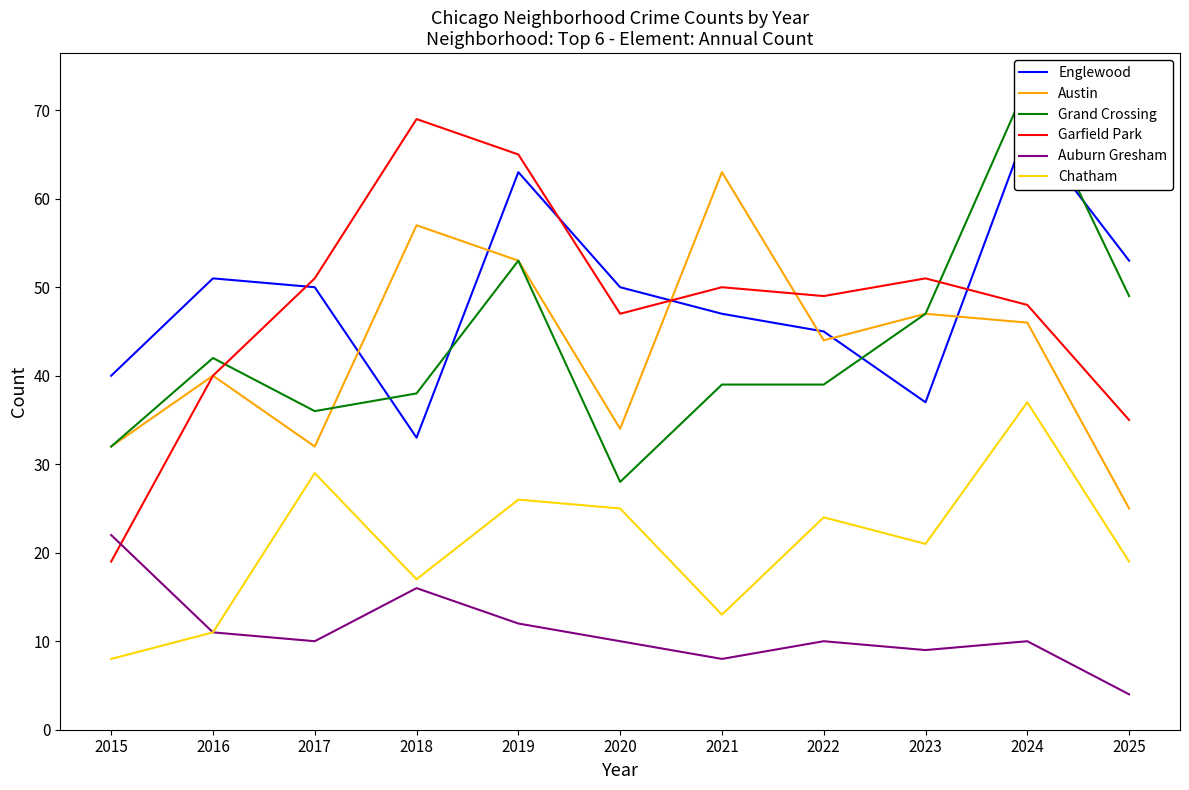

What is the approximate value of Austin at 2024?

46